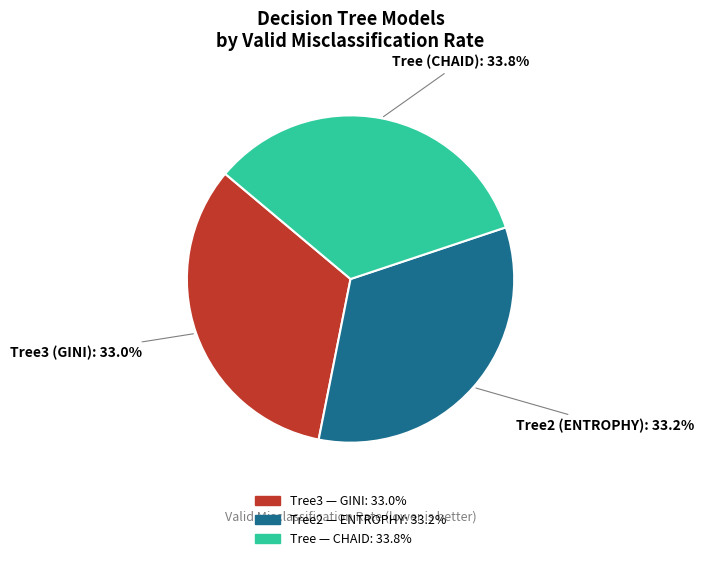

Does any single category account for the majority?

No